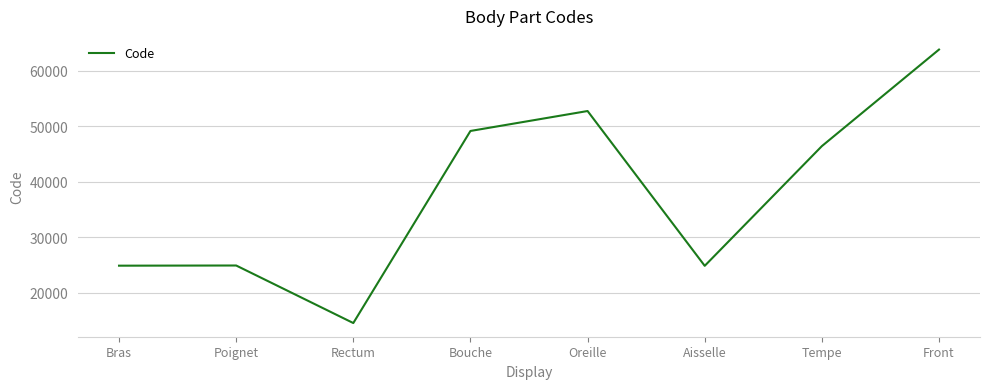

The value at Oreille is 92879. True or false?

False